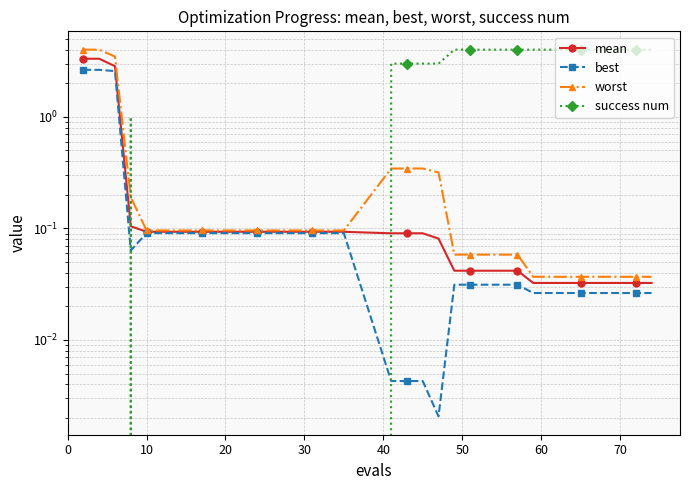

What is the difference between the maximum and minimum values in the mean series?

3.3